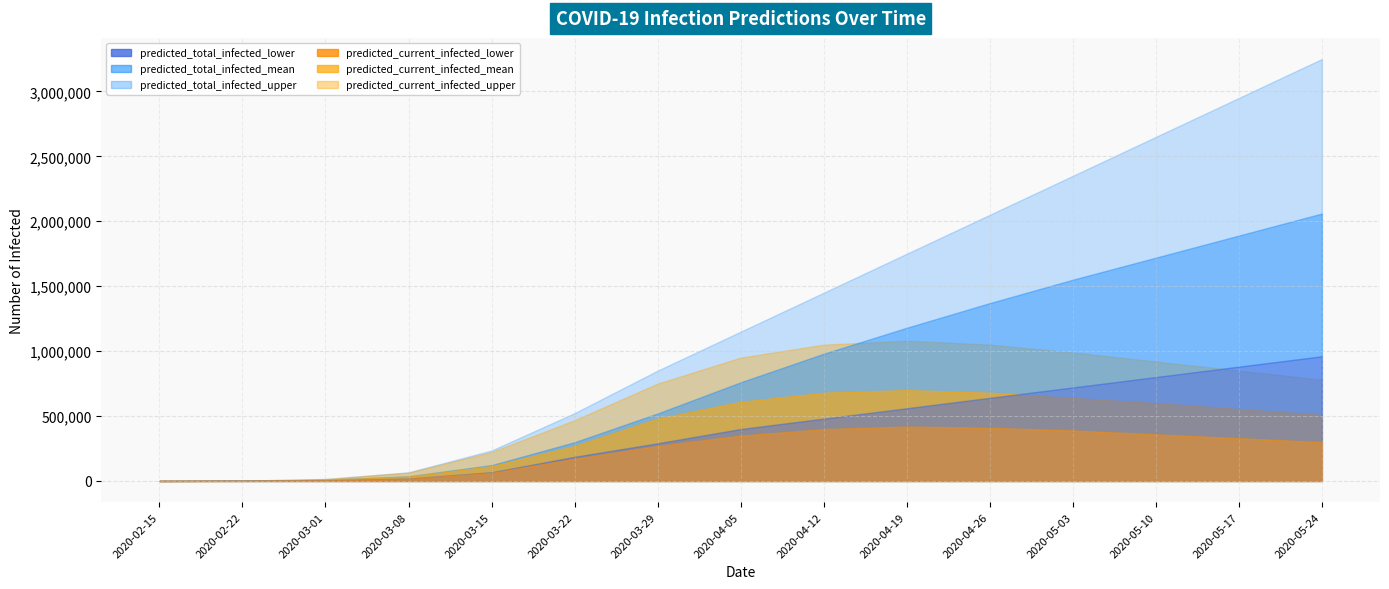

What is the difference between the second highest and second lowest values in the predicted_current_infected_mean series?

678450